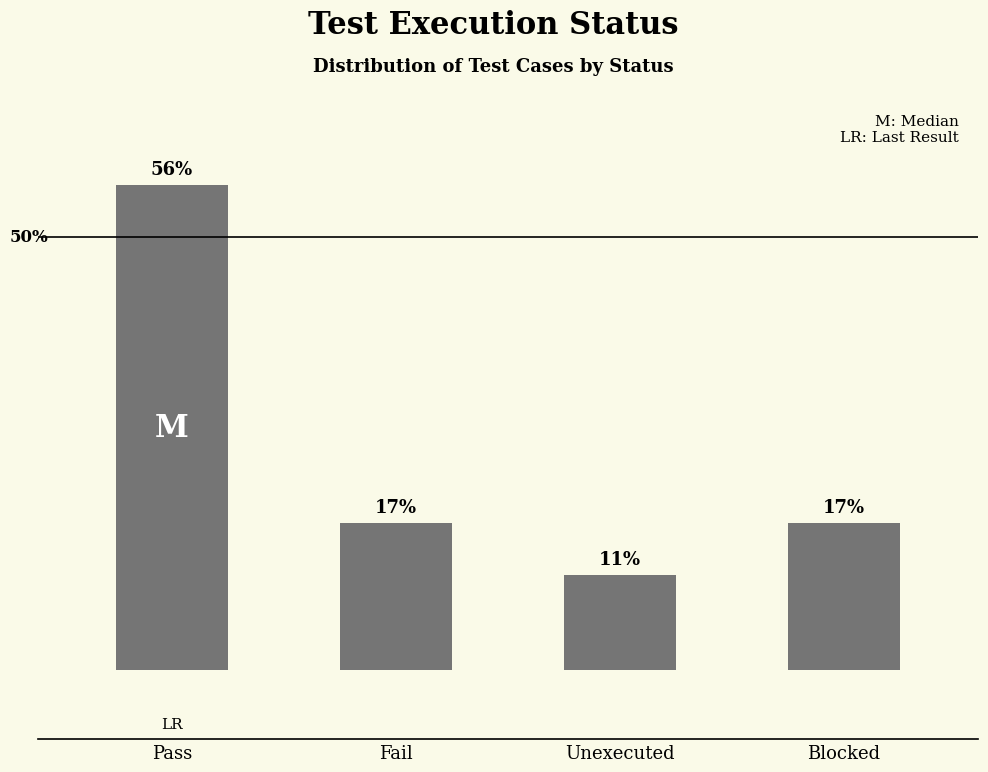

What is the label of the 3rd bar from the right?

Fail